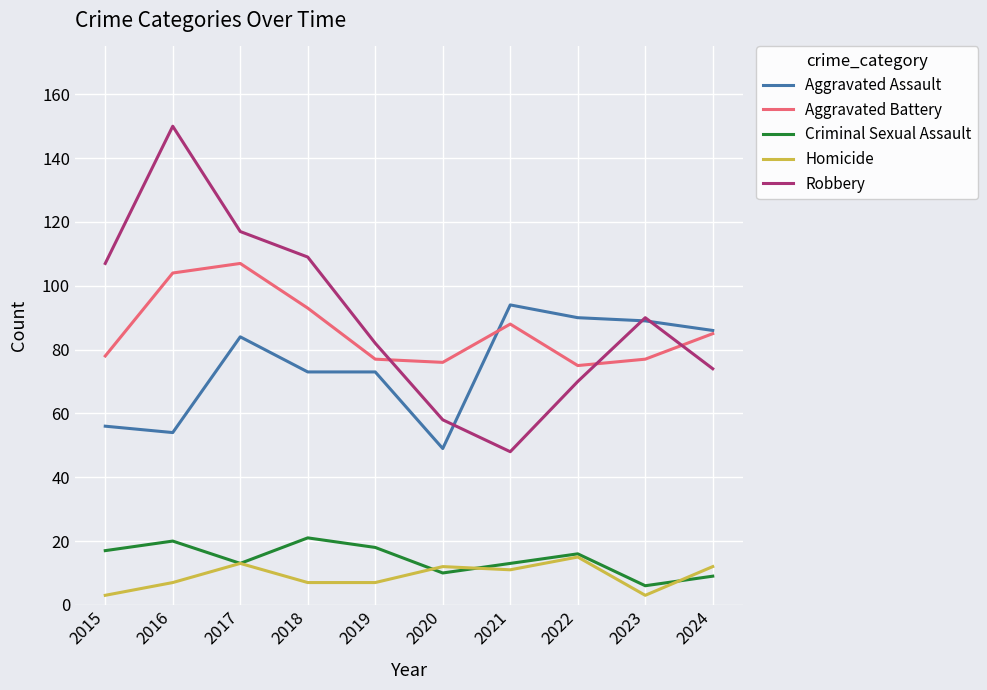

What is the total value across all series at 2024?

266